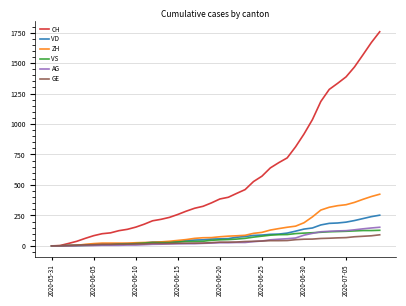

What is the maximum value for GE?

91